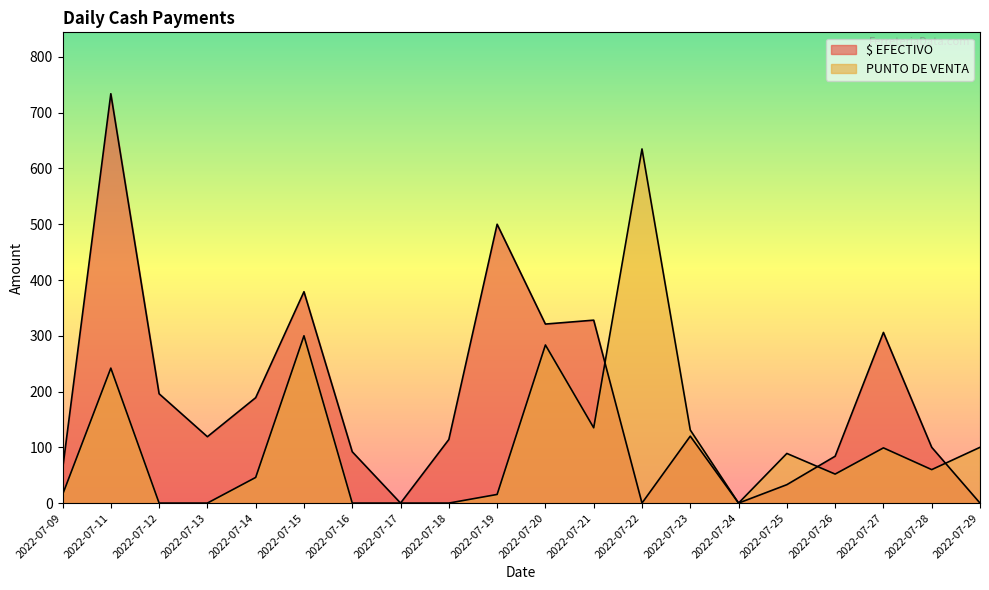

How many data points in $ EFECTIVO are less than 119?

10